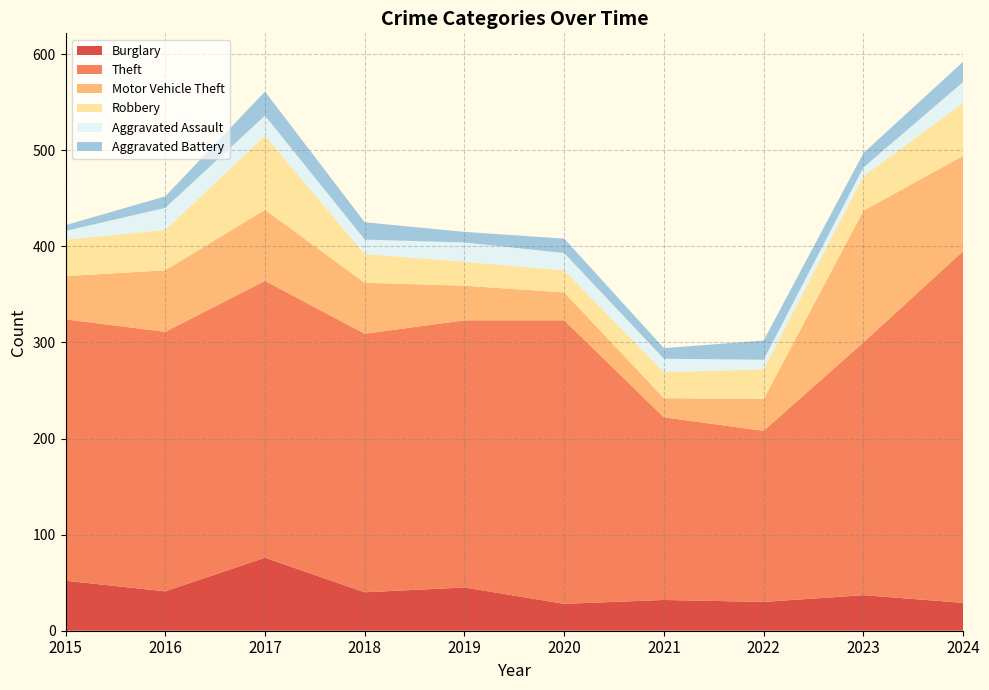

Reading left to right, transcribe all the data shown in this chart.

Burglary: 52	41	76	40	45	28	32	30	37	29
Theft: 272	270	288	269	278	295	190	178	263	366
Motor Vehicle Theft: 45	64	74	53	36	29	20	33	137	99
Robbery: 38	42	77	30	25	23	27	31	36	55
Aggravated Assault: 9	23	21	15	20	18	14	10	9	22
Aggravated Battery: 6	12	25	18	11	15	11	20	15	21